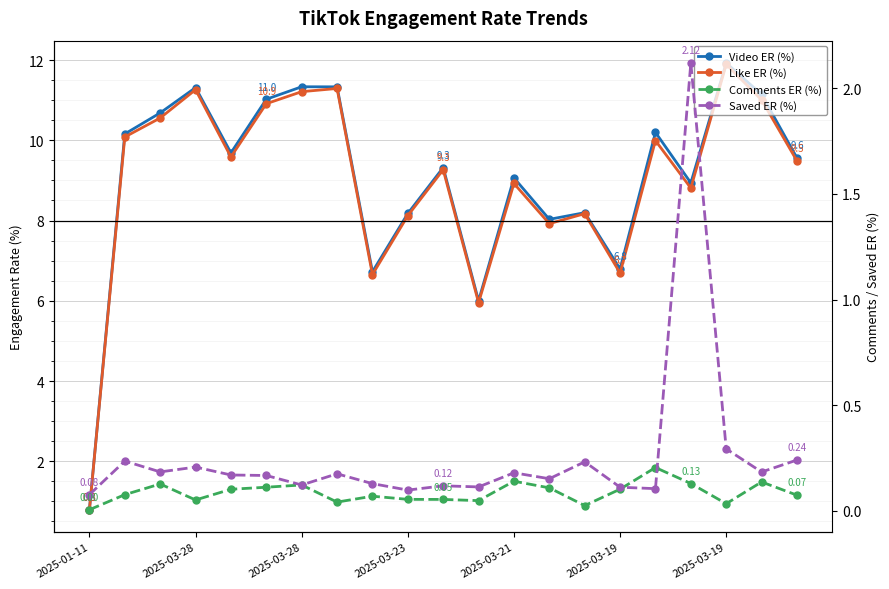

True or false: Like ER (%) and Comments ER (%) cross at least once.

False